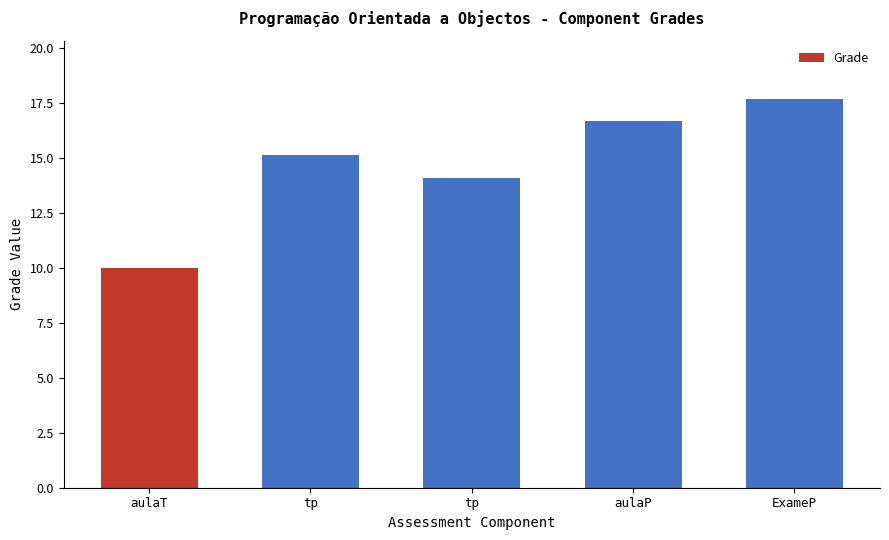

What is the label of the 4th bar from the right?

tp